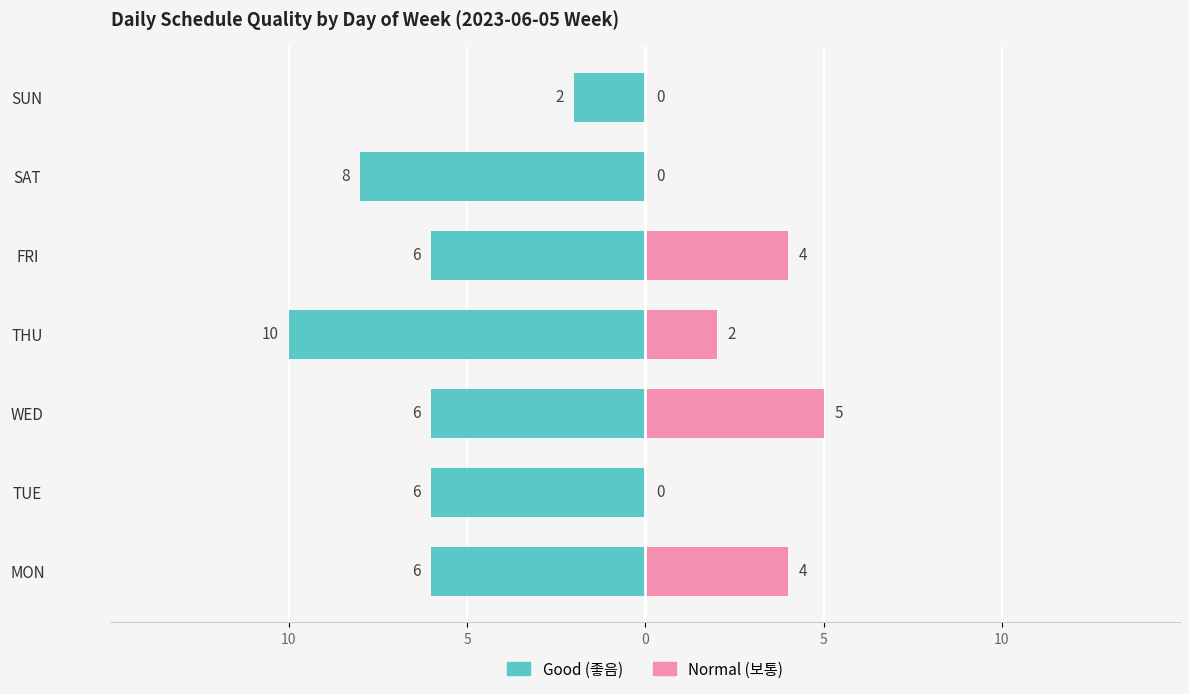

How many bars are there in total?

14